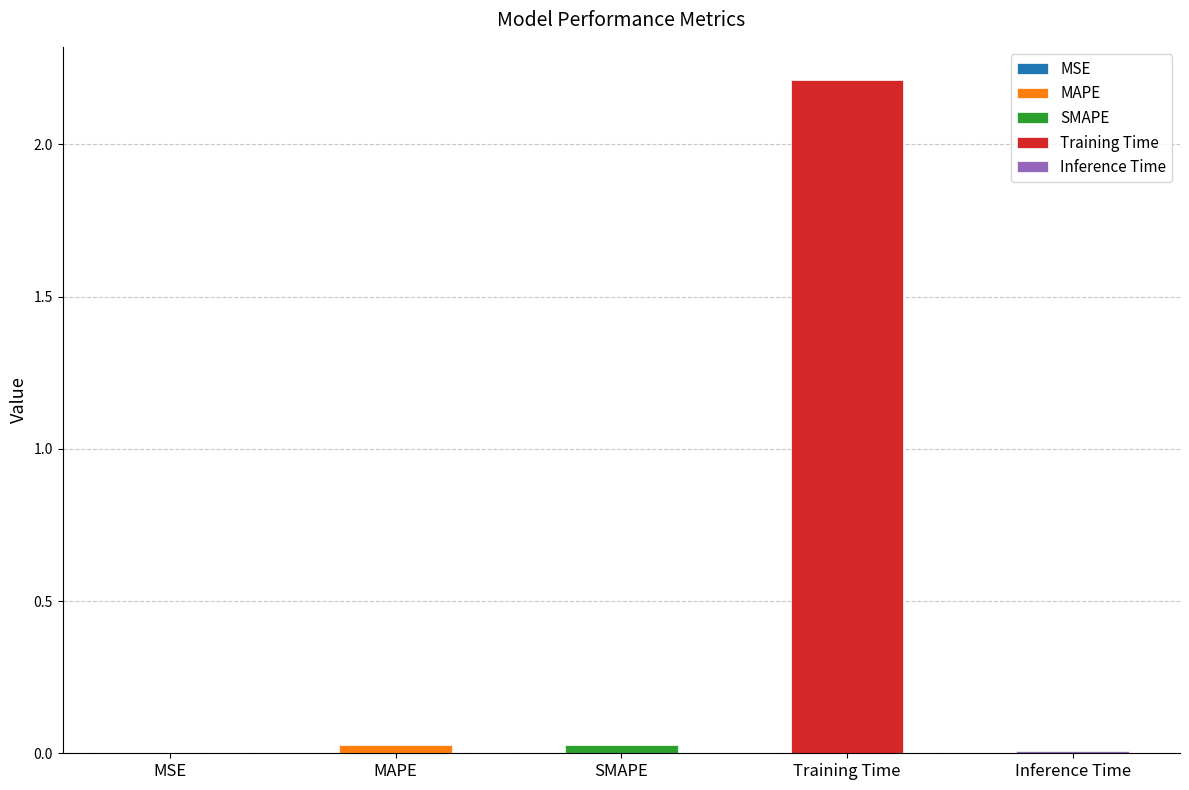

List the labels in order of value, smallest first.

MSE, Inference Time, SMAPE, MAPE, Training Time